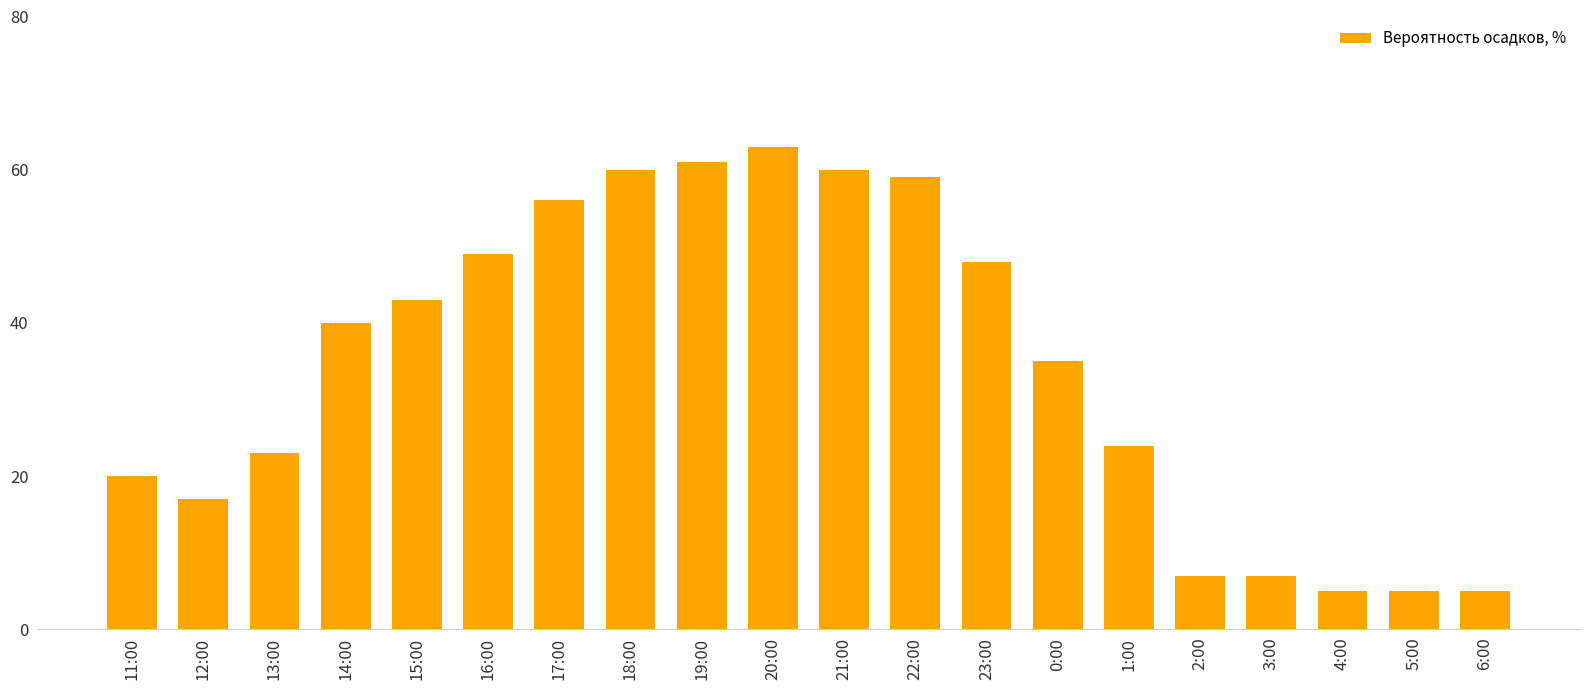

What is the sum of all values?

687